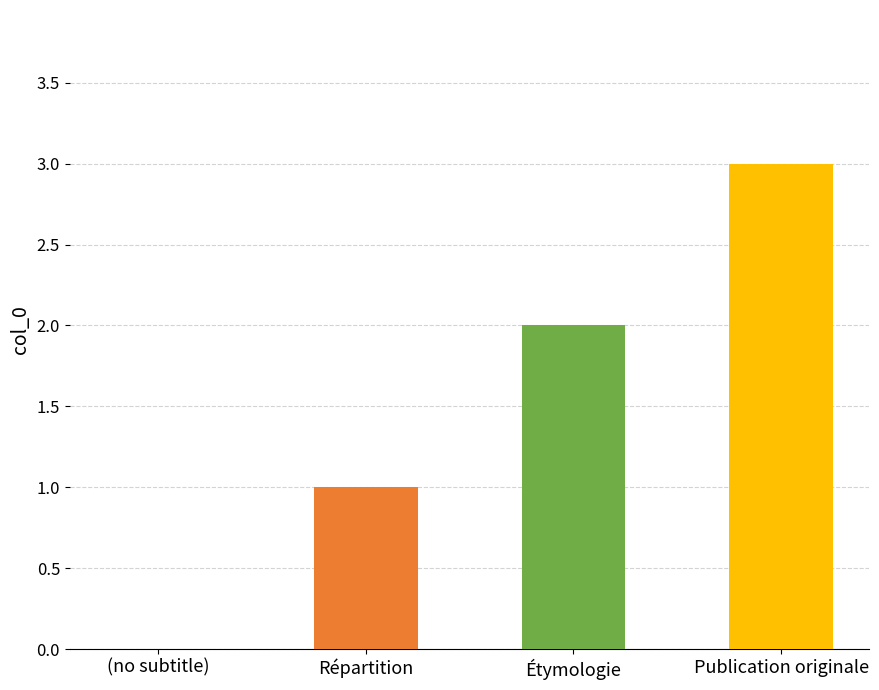

Reading left to right, transcribe all the data shown in this chart.

(no subtitle)=0	Répartition=1	Étymologie=2	Publication originale=3